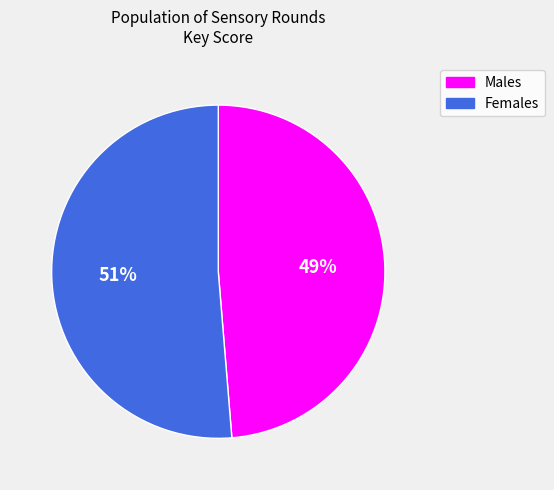

Is it true that Males is 40% of the pie?

False